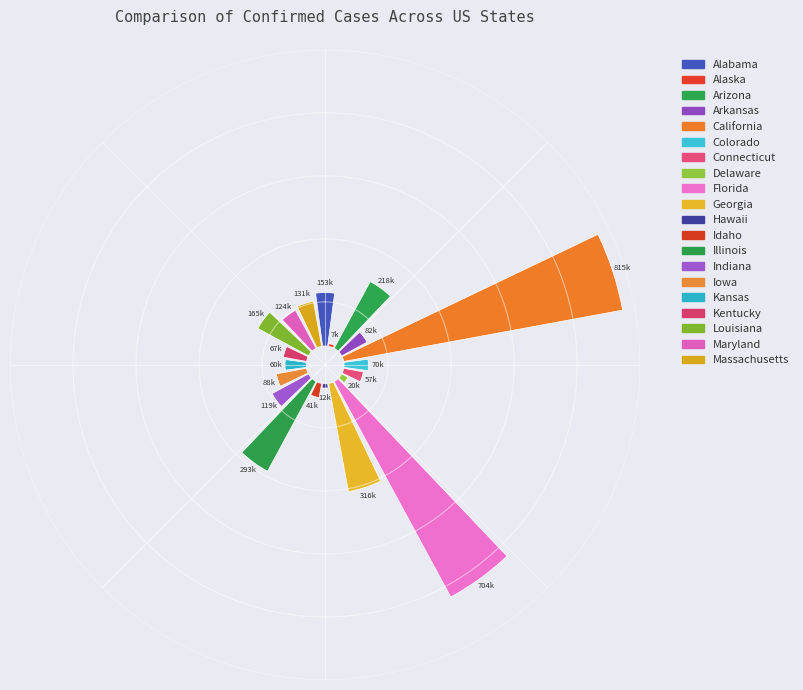

To the nearest percent, what is the combined percentage of California and Alaska?

23%